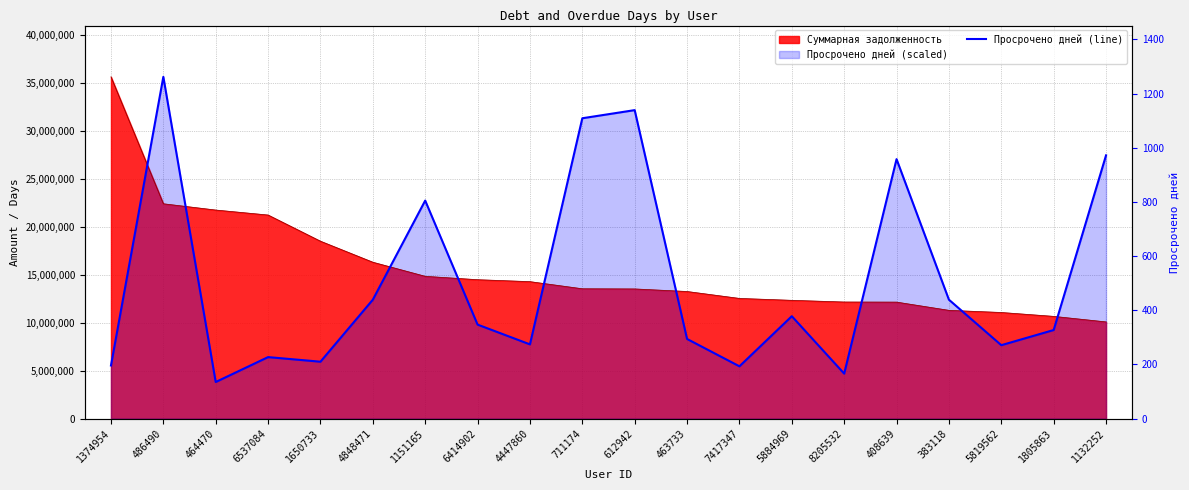

Is it true that the value at 464470 is 5103220.7?

False